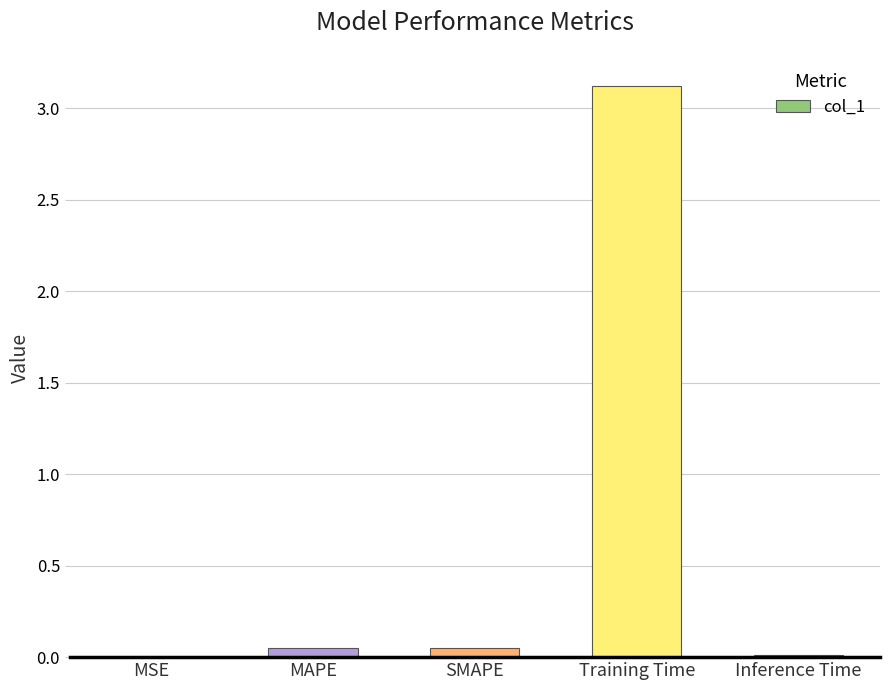

What is the sum of all values?

3.2